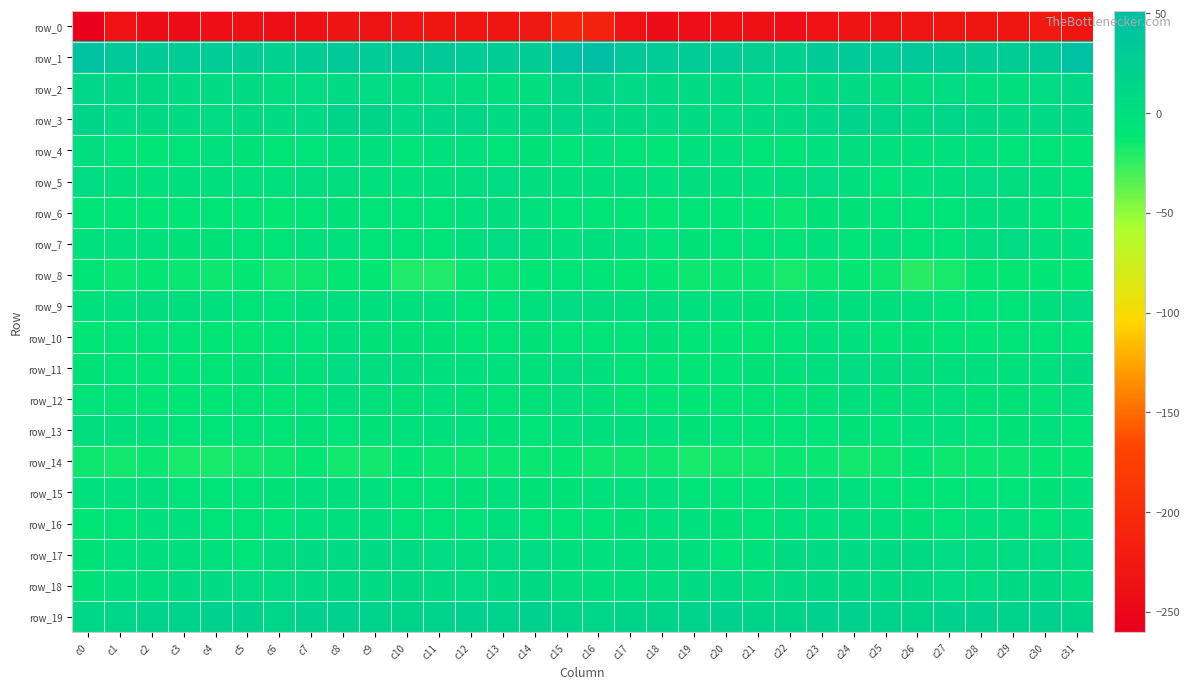

What is the difference between the maximum and minimum values in the row_4 series?

11.9